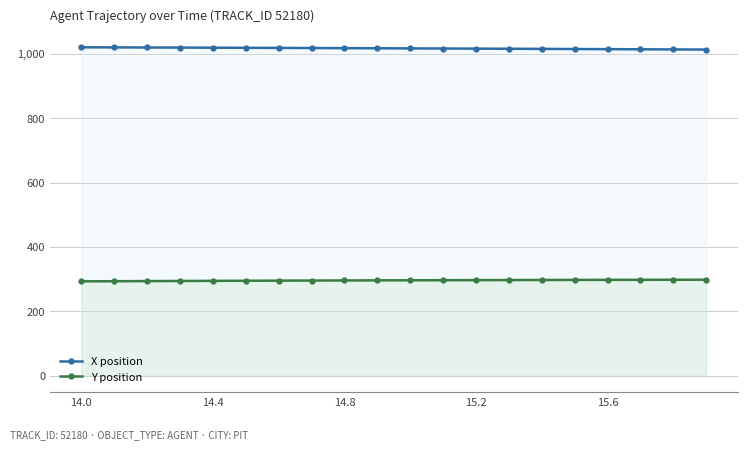

What is the minimum value shown in the chart?

293.3